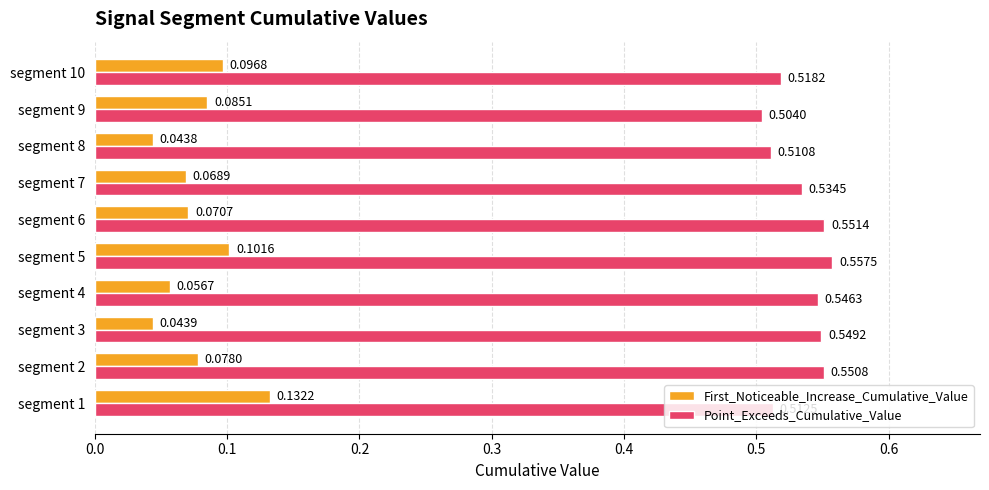

At how many categories does at least one series exceed 0?

10